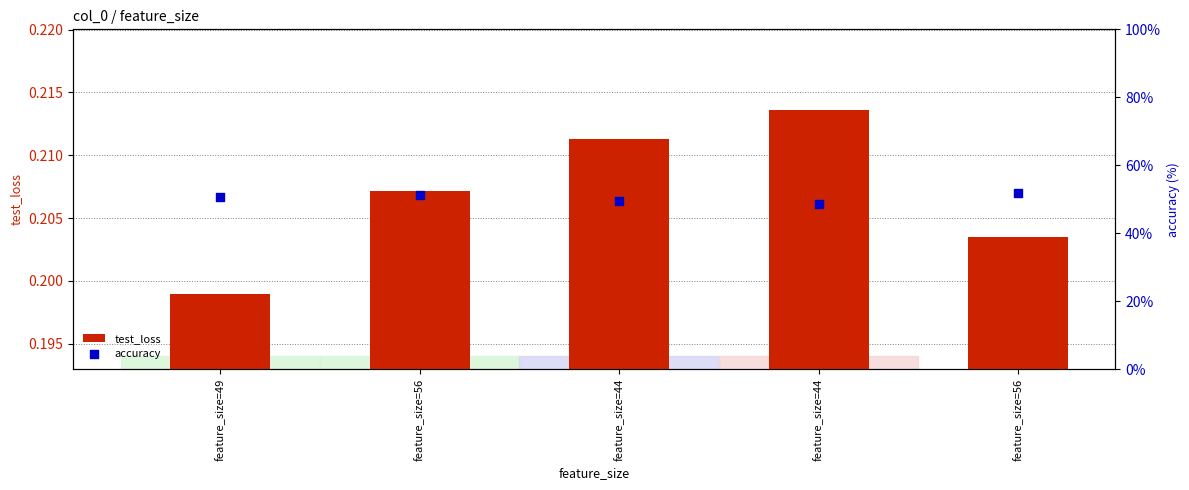

What are all the series names shown in the legend?

test_loss, accuracy